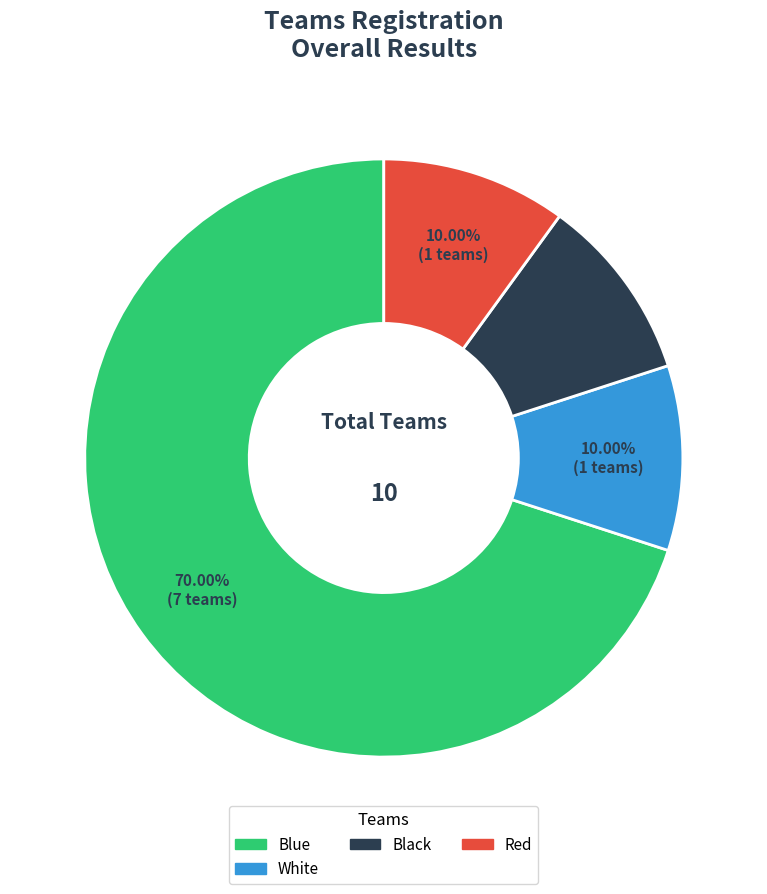

Is there a majority slice in this chart?

Yes